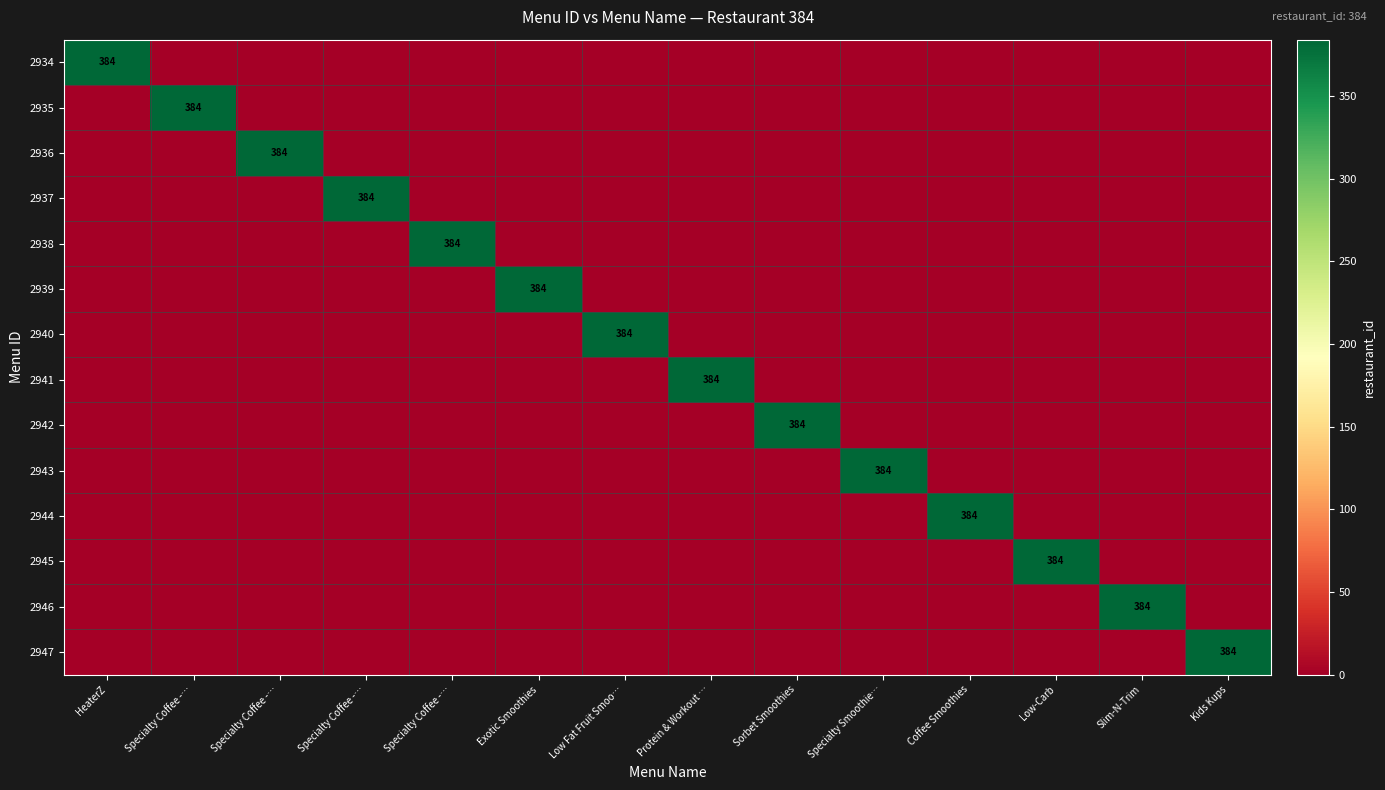

Count the number of data series in this chart.

14